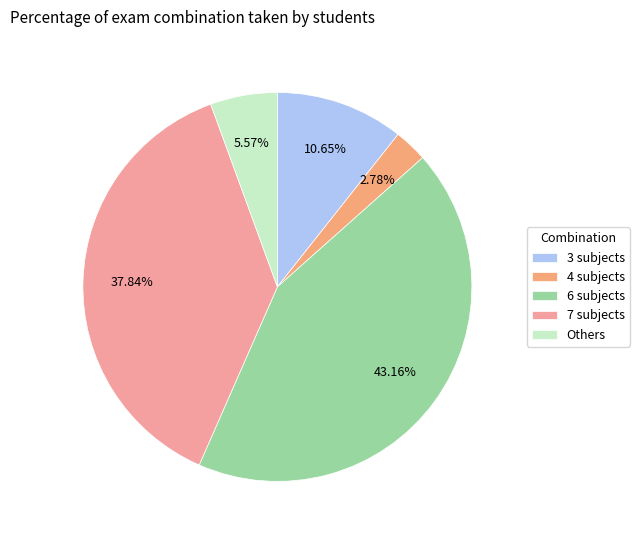

What is the smallest slice in the pie chart?

4 subjects